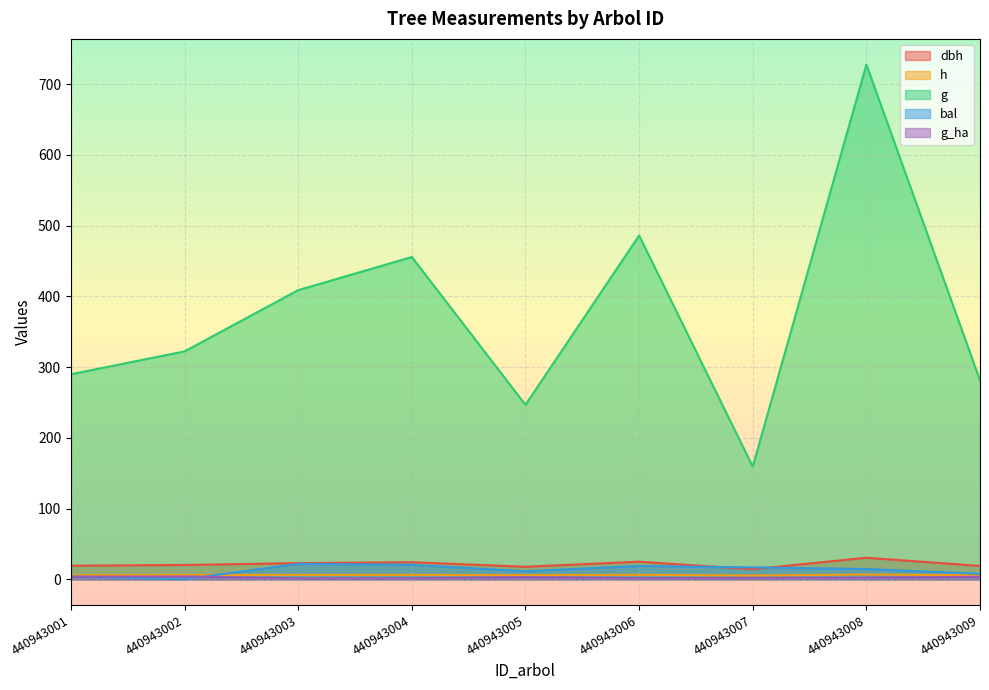

True or false: bal has more than 0 interior local peaks.

True